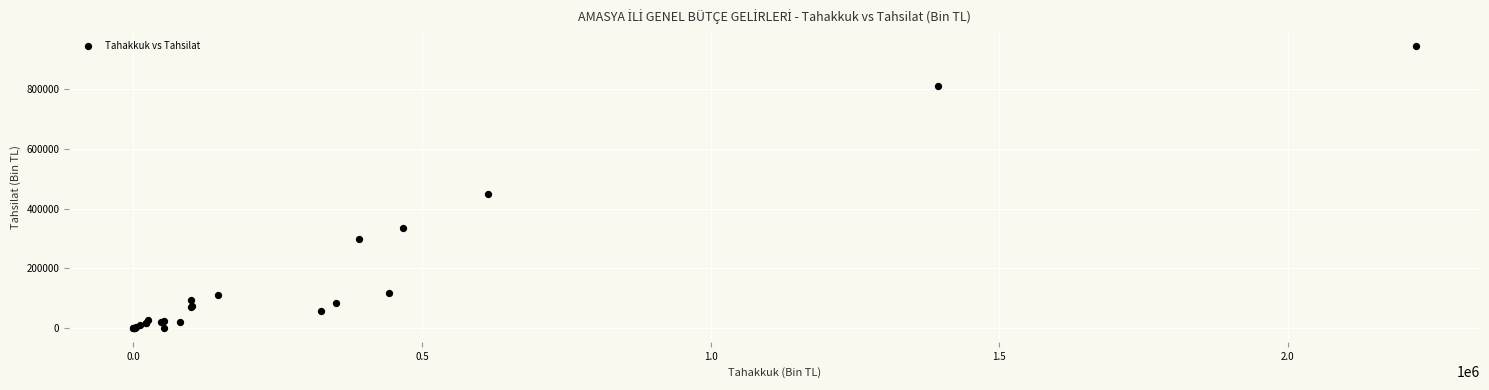

What Y value in the scatter plot is closest to 472073?

447711